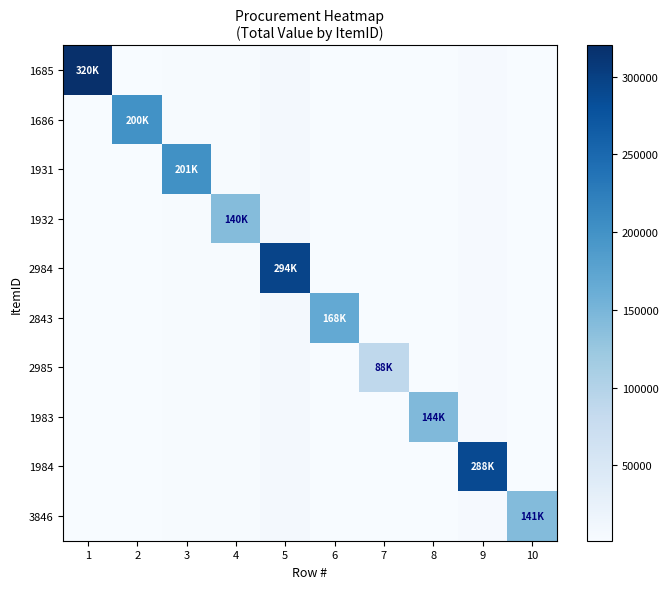

What is the minimum value shown in the chart?

1600